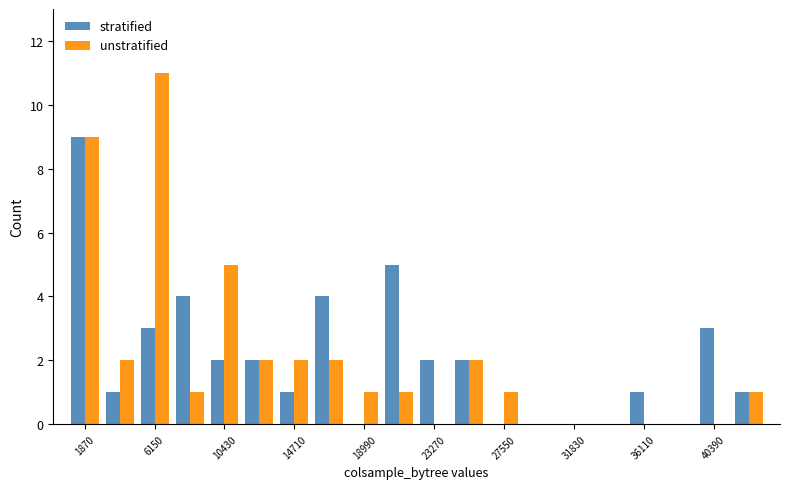

Count the number of data series in this chart.

2